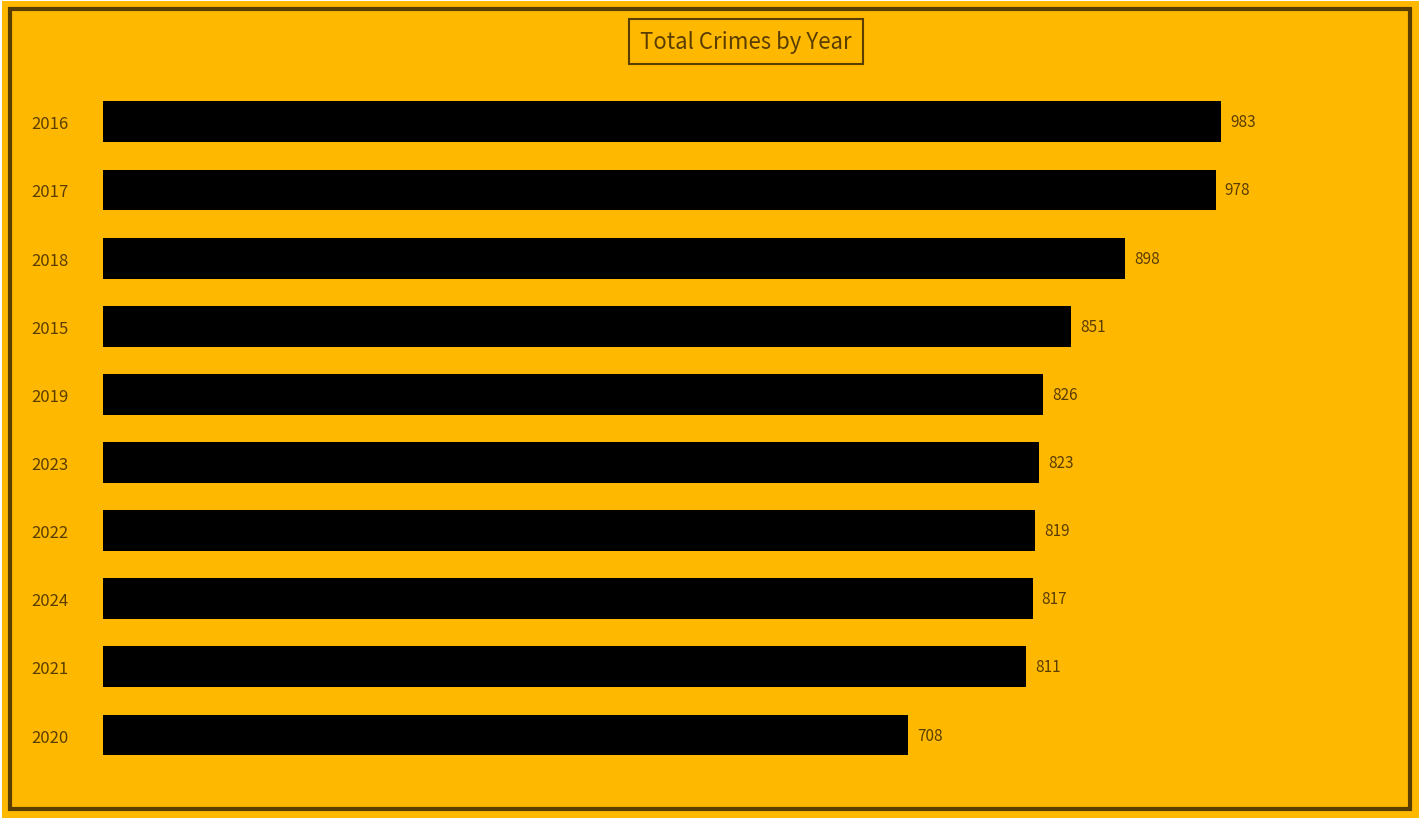

How many data points are less than 826?

5